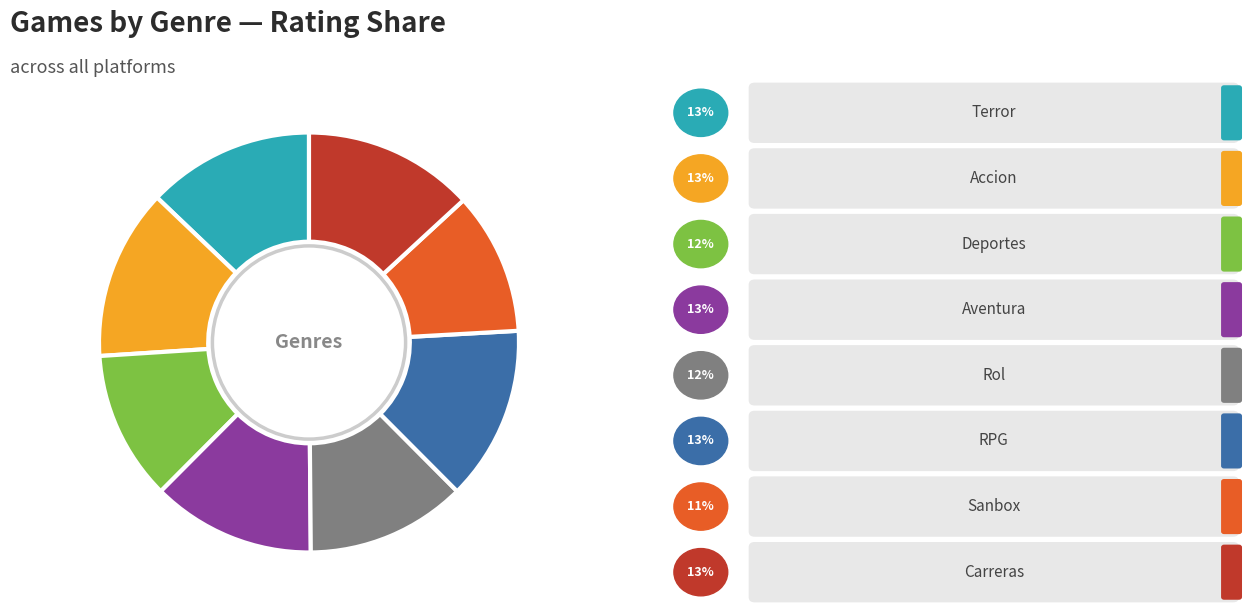

How many segments does this pie chart have?

8